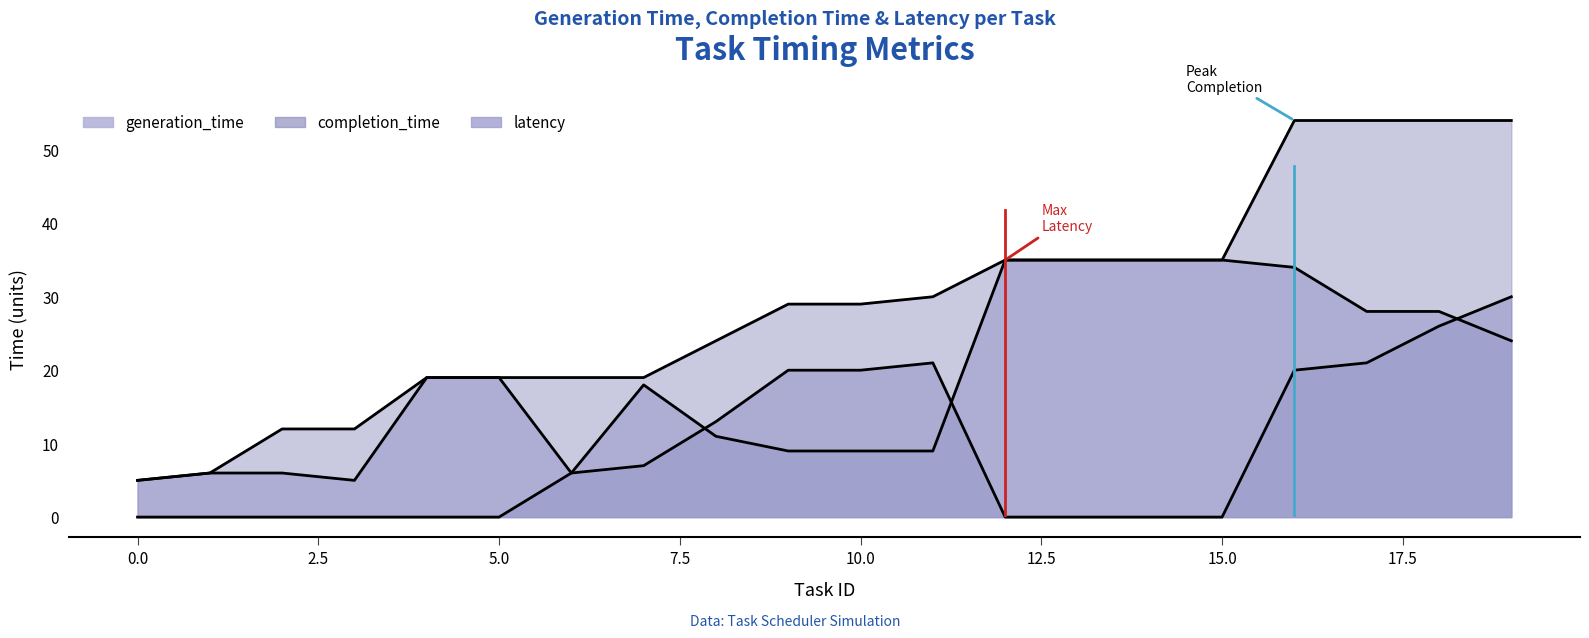

Where does the latency series first go above 19?

12